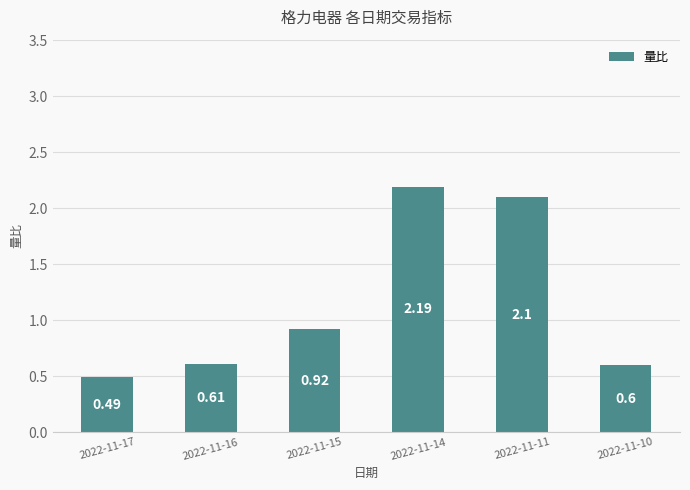

What is the difference between the second highest and second lowest values?

1.5